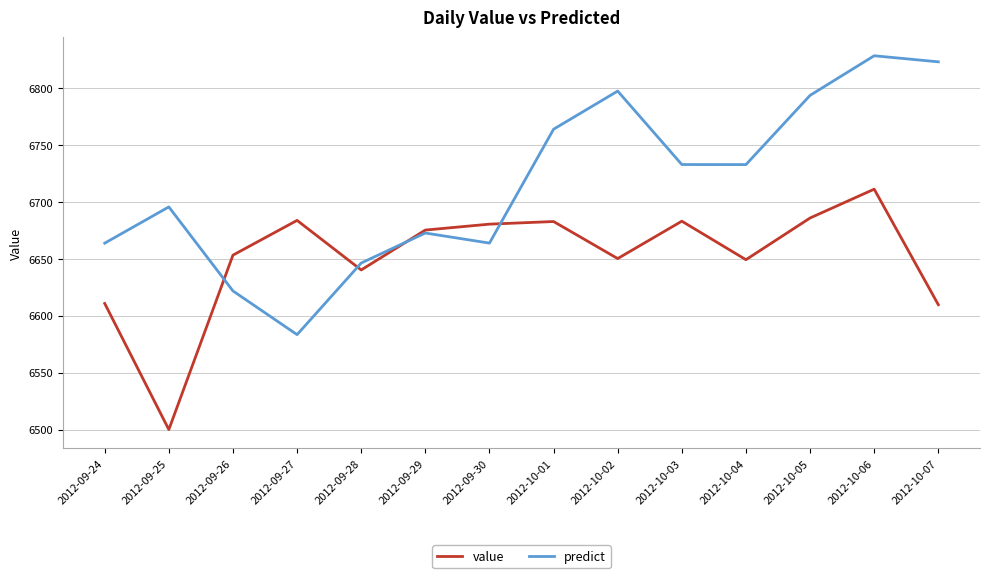

What value does the value series have at 2012-10-07?

6609.6